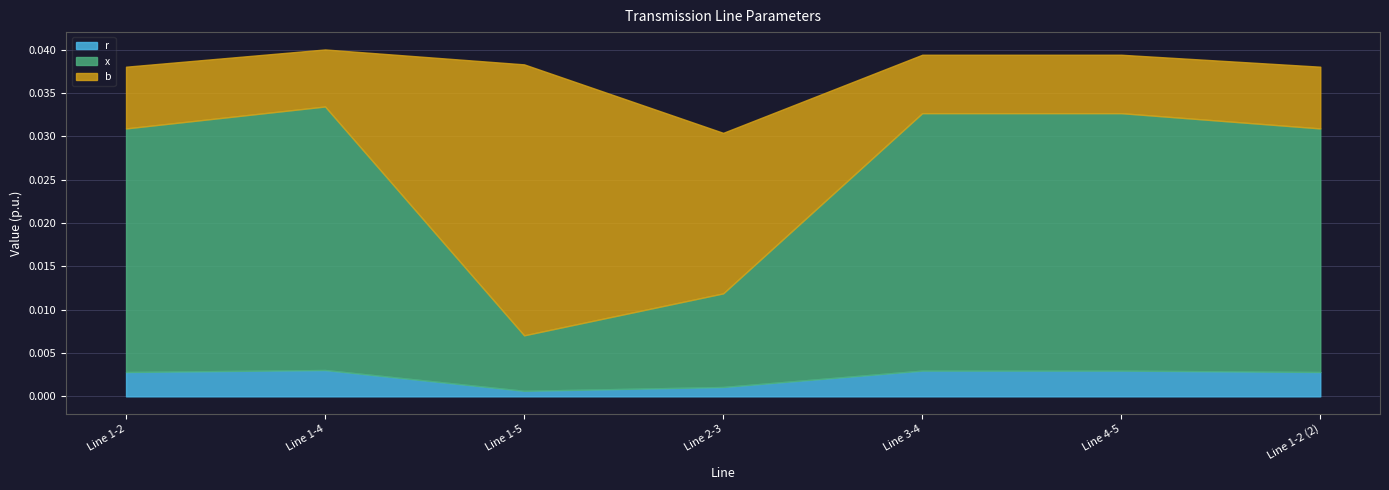

What position from the right is Line 3-4?

3